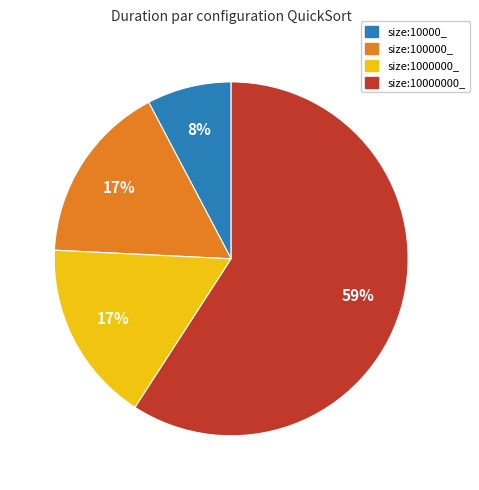

Is there a majority slice in this chart?

Yes